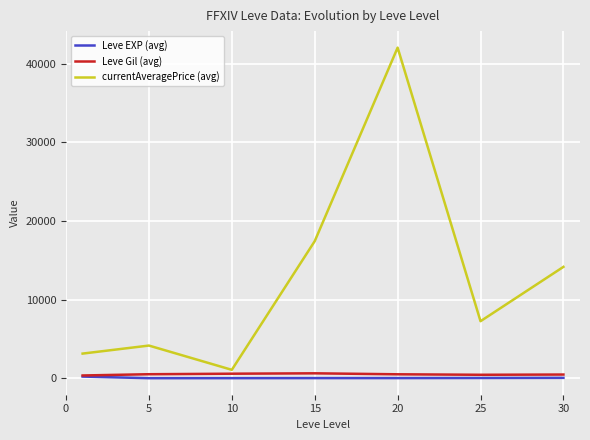

Which series has the largest range (max minus min)?

currentAveragePrice (avg)